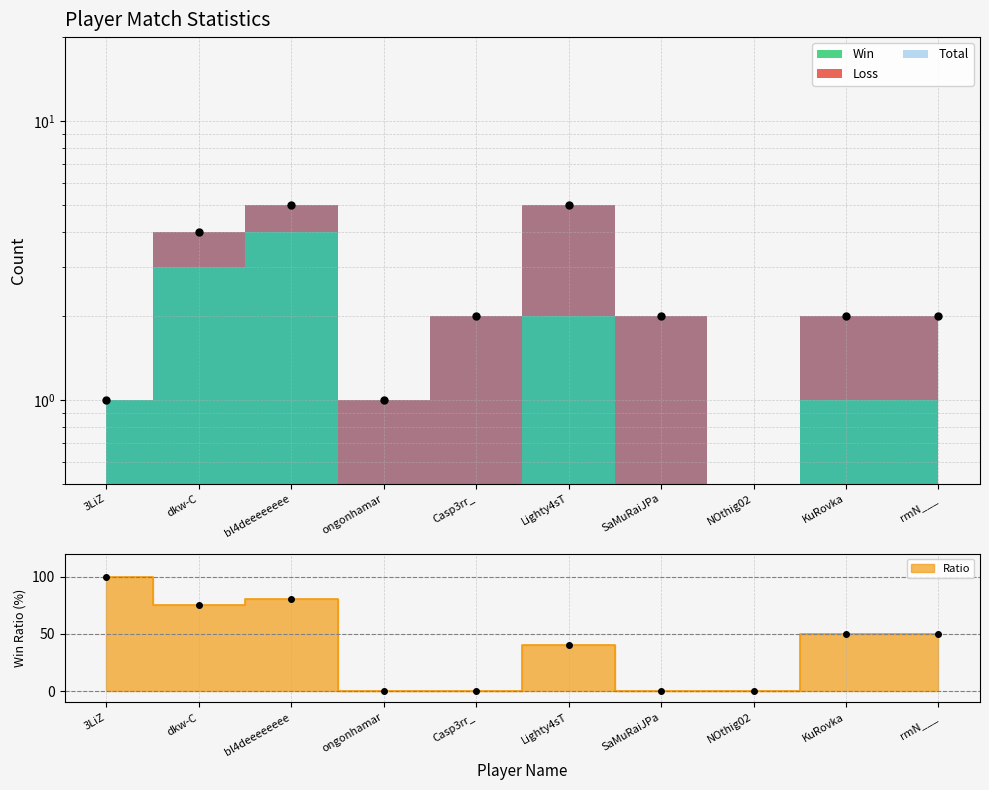

What is the spread (max minus min) of values at rmN___?

48